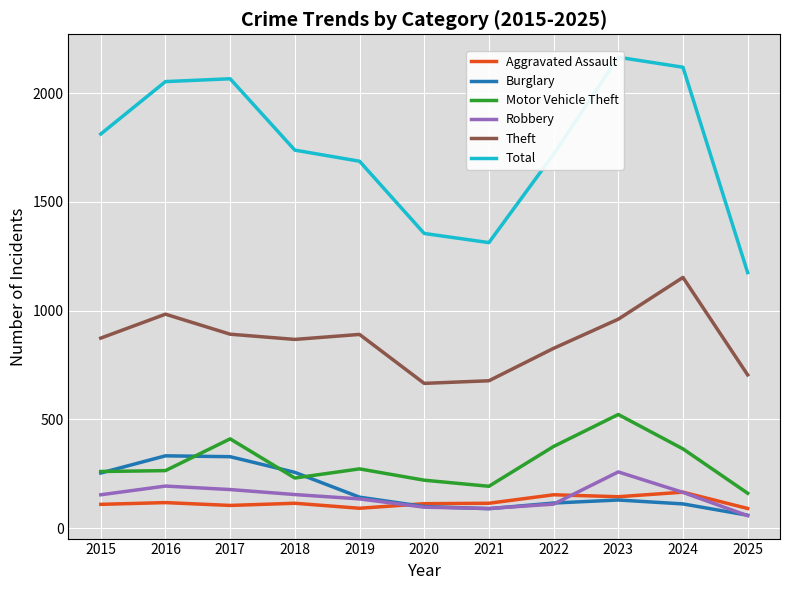

Which series has the largest range (max minus min)?

Total